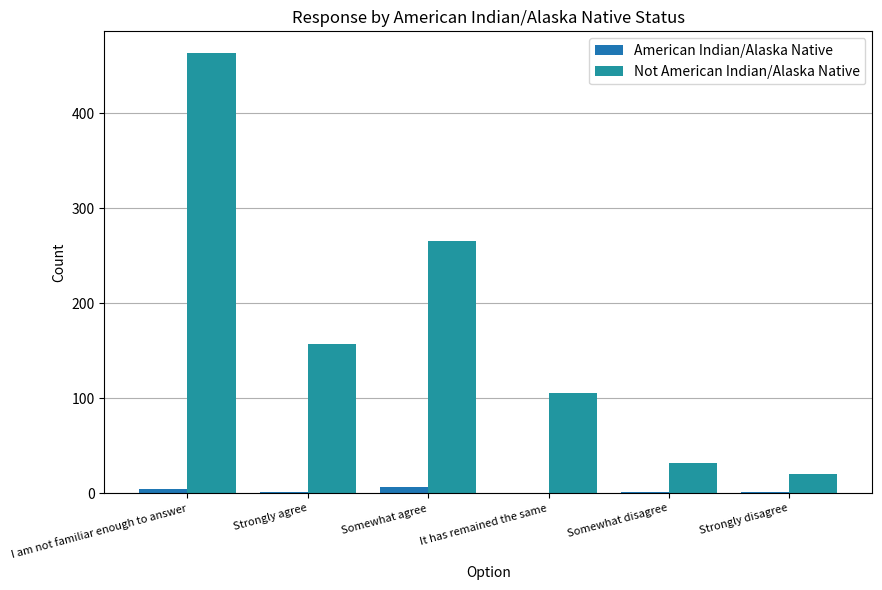

Rank the series by their average value, from highest to lowest.

Not American Indian/Alaska Native, American Indian/Alaska Native